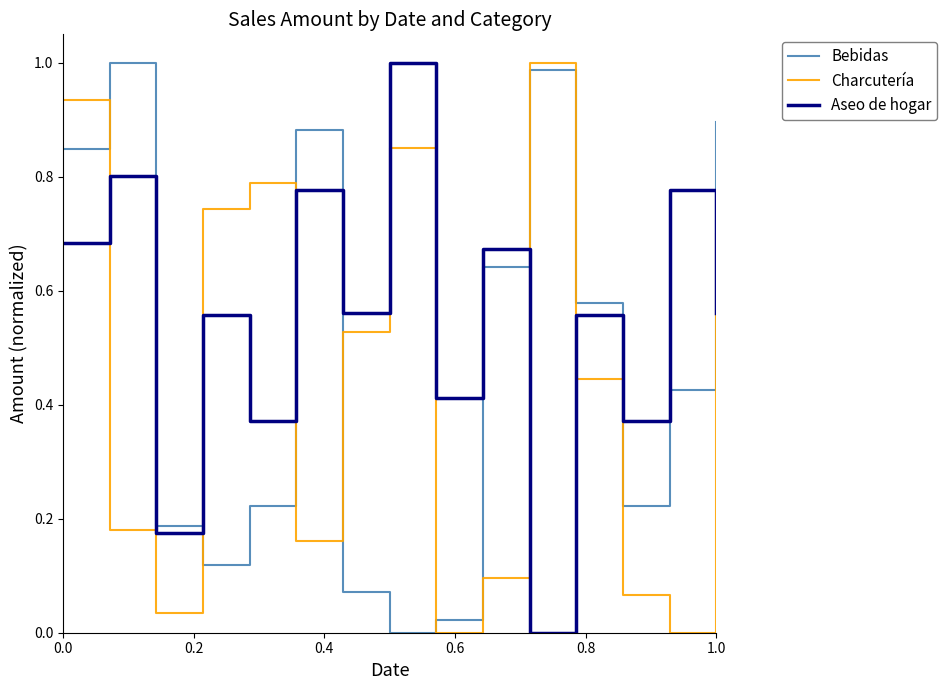

Which series has the largest total across all categories?

Aseo de hogar